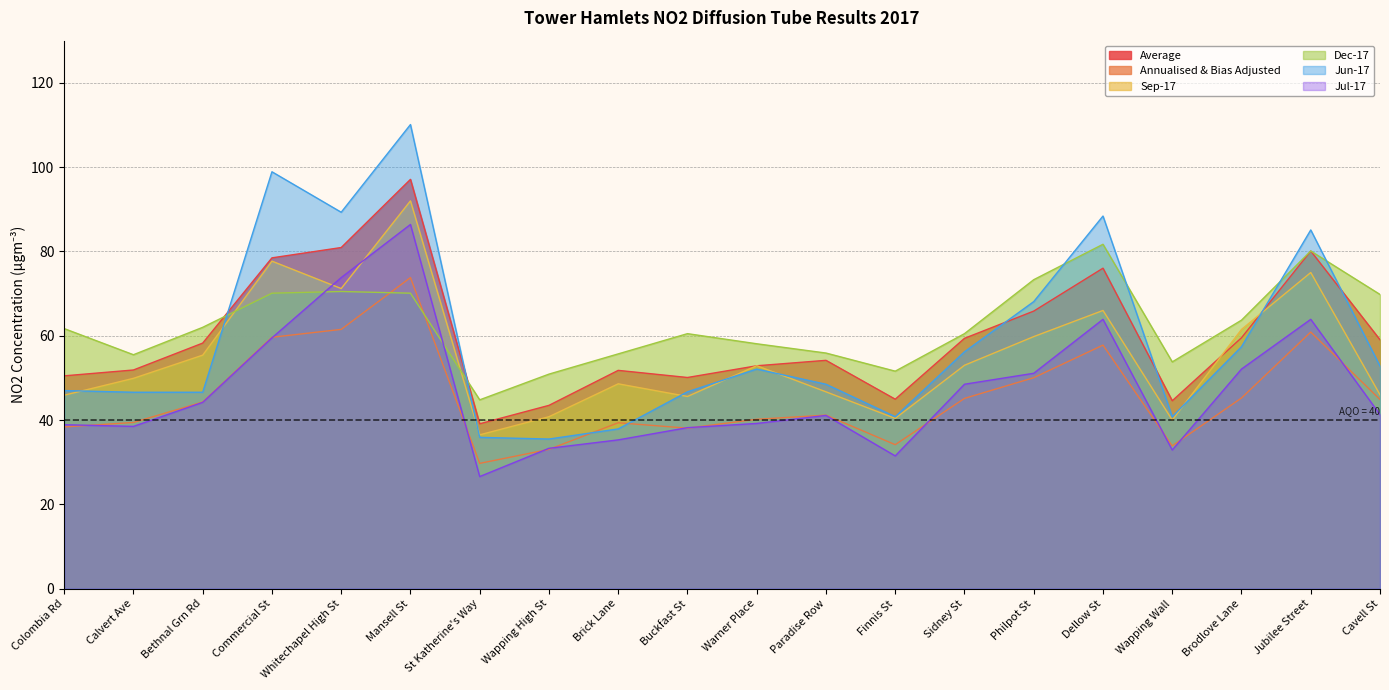

Between Colombia Rd and Brick Lane, which is larger?

Brick Lane